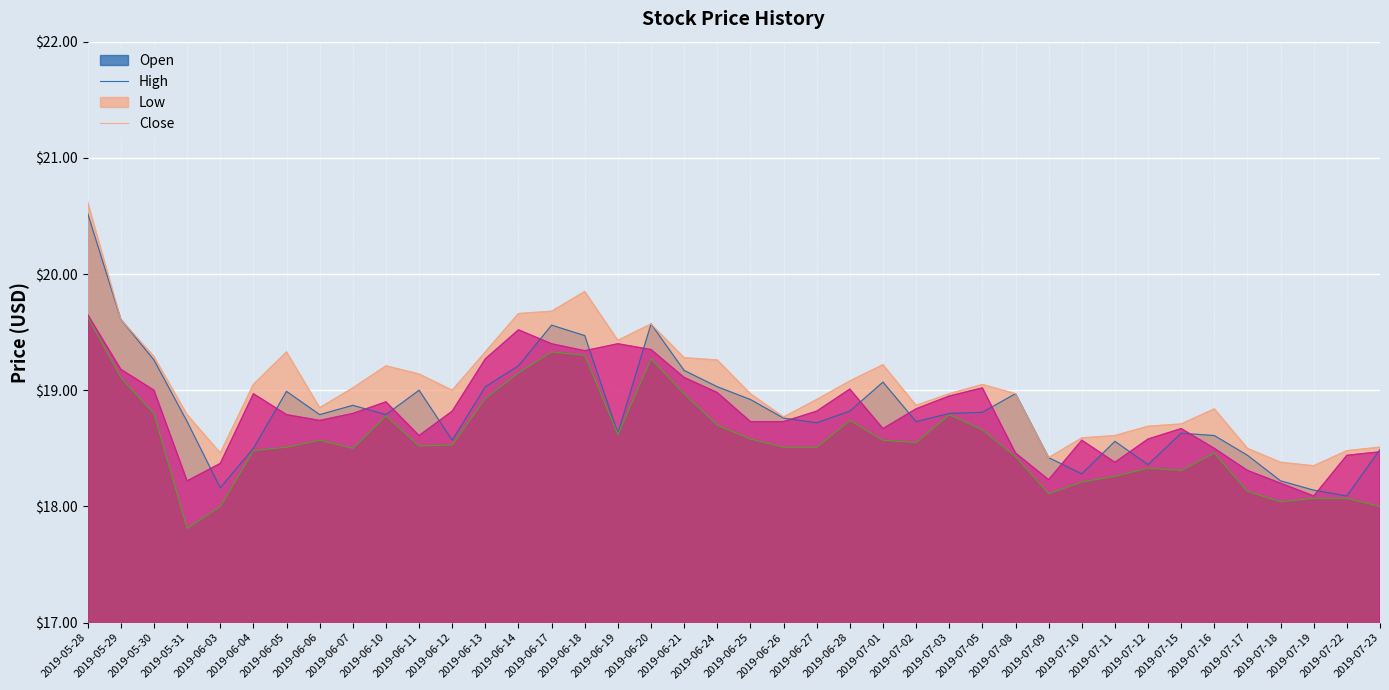

How many distinct data groups are displayed?

4